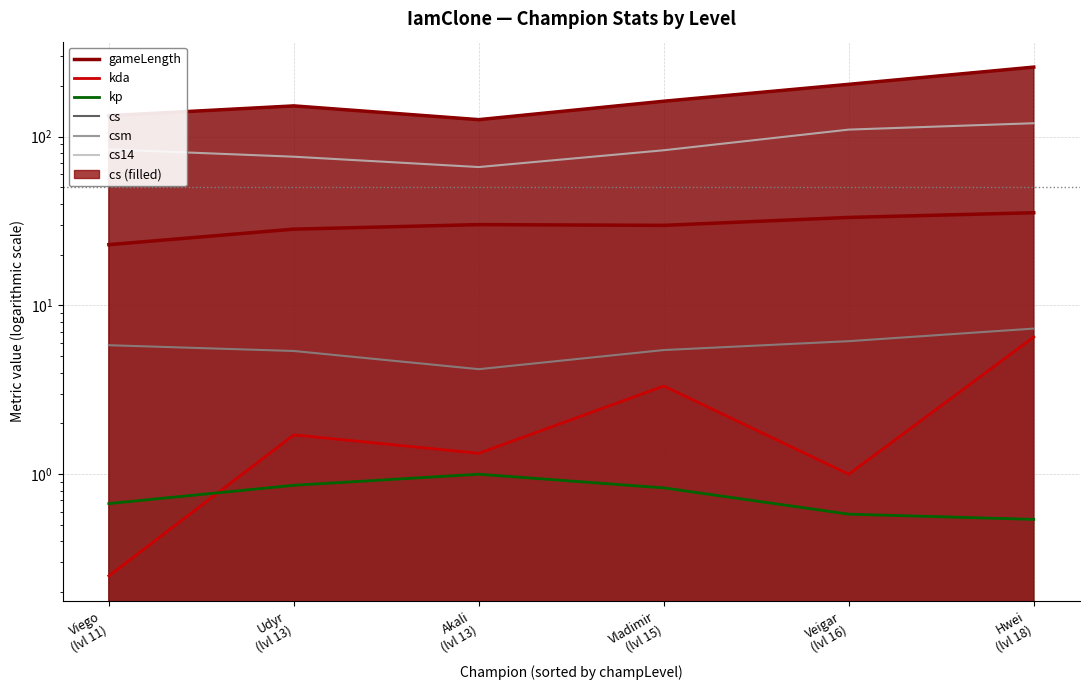

True or false: cs has more than 1 interior local peaks.

False